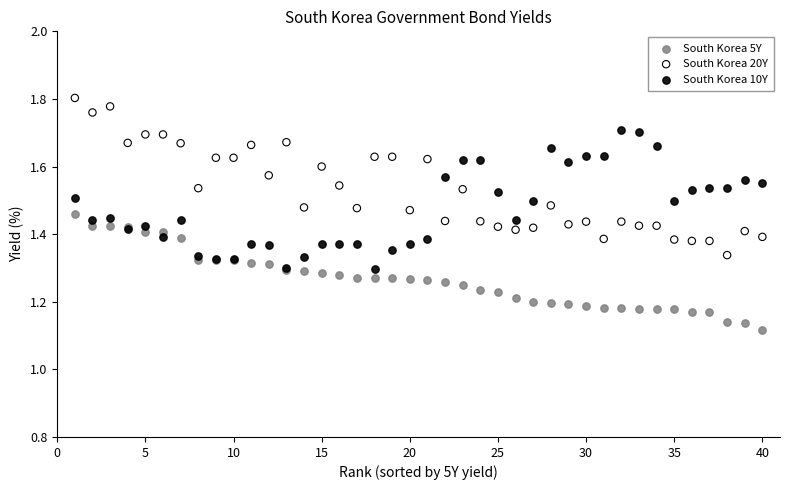

What are all the series names shown in the legend?

South Korea 5Y, South Korea 20Y, South Korea 10Y